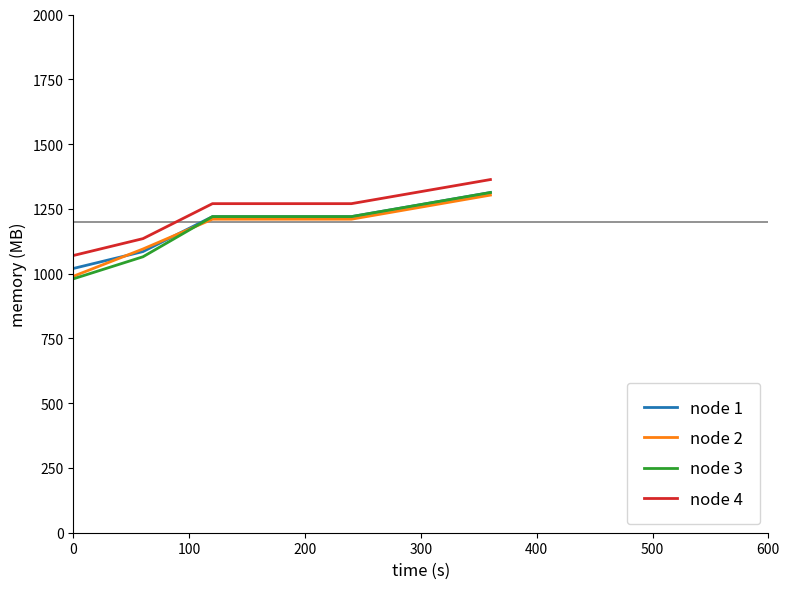

Which series has the widest spread of values?

node 3